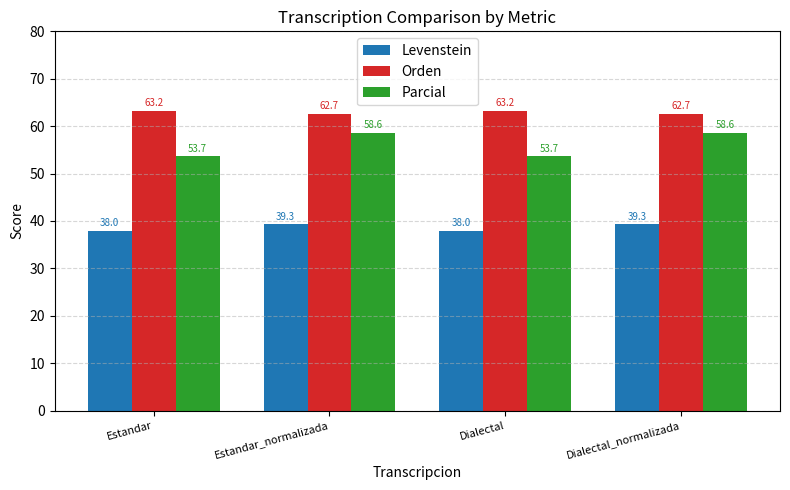

What is the label of the 4th bar from the right?

Estandar